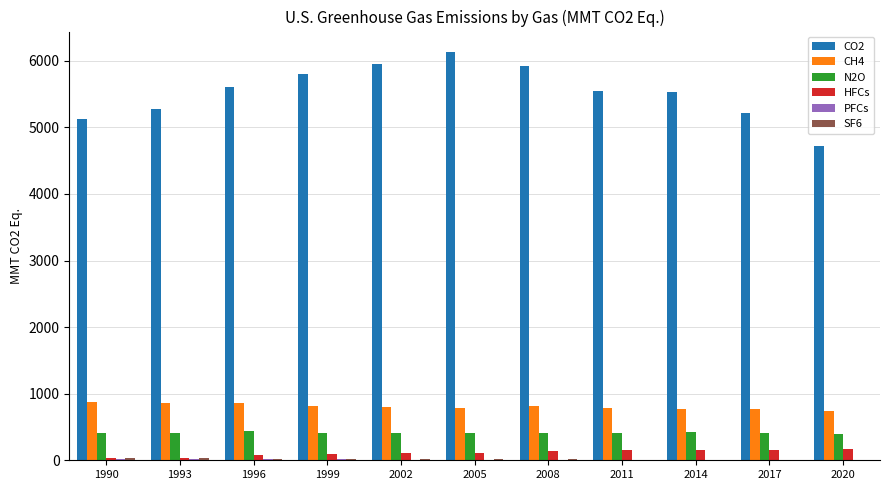

Which series has the largest total across all categories?

CO2